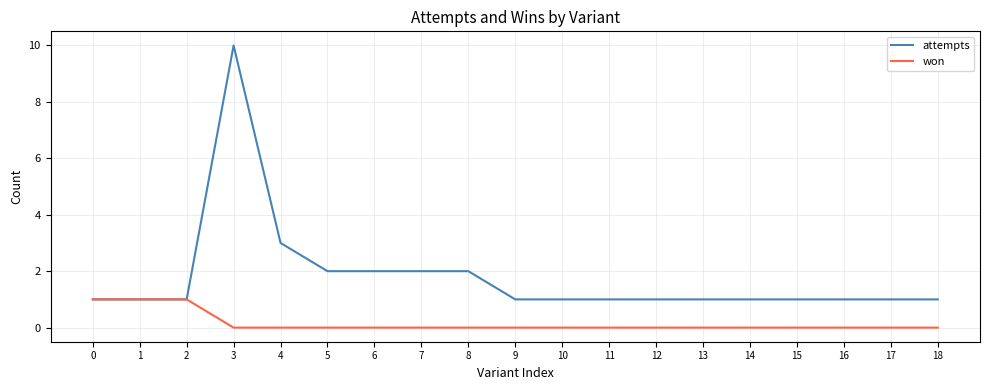

List the series in order of their overall mean, highest first.

attempts, won